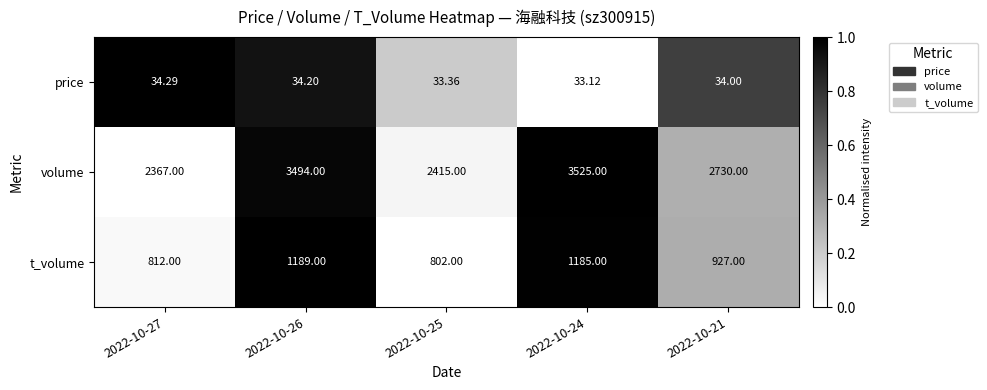

Which category has the lowest value across all series?

2022-10-24